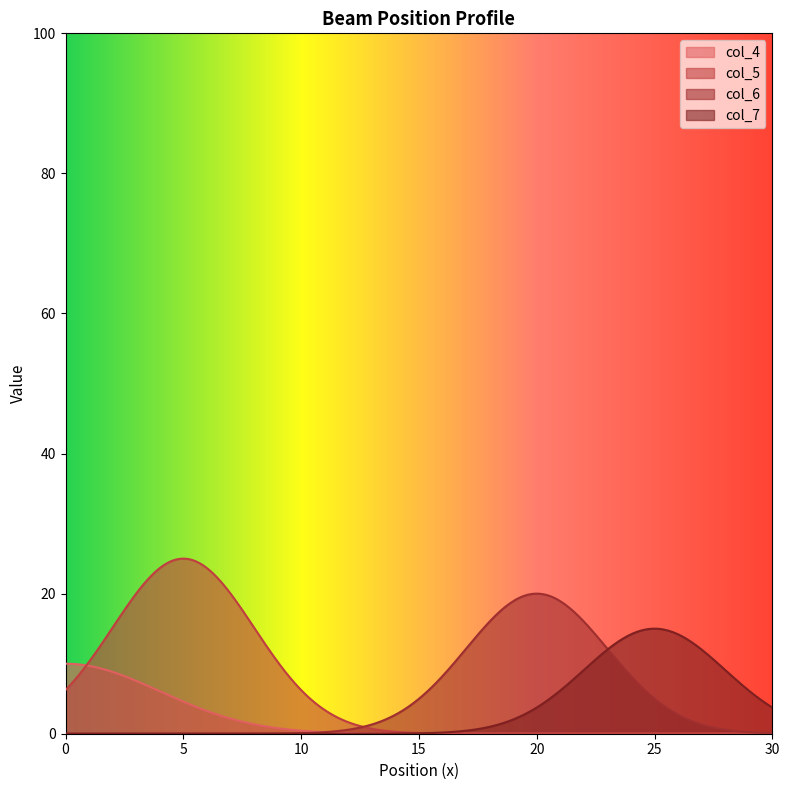

List the series in order of their peak value, lowest first.

col_4, col_7, col_6, col_5